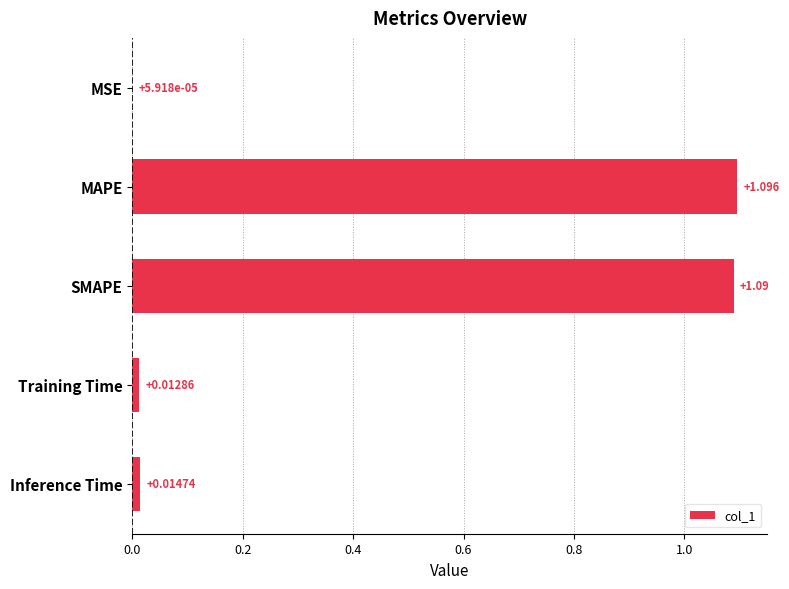

Are the bars horizontal?

Yes